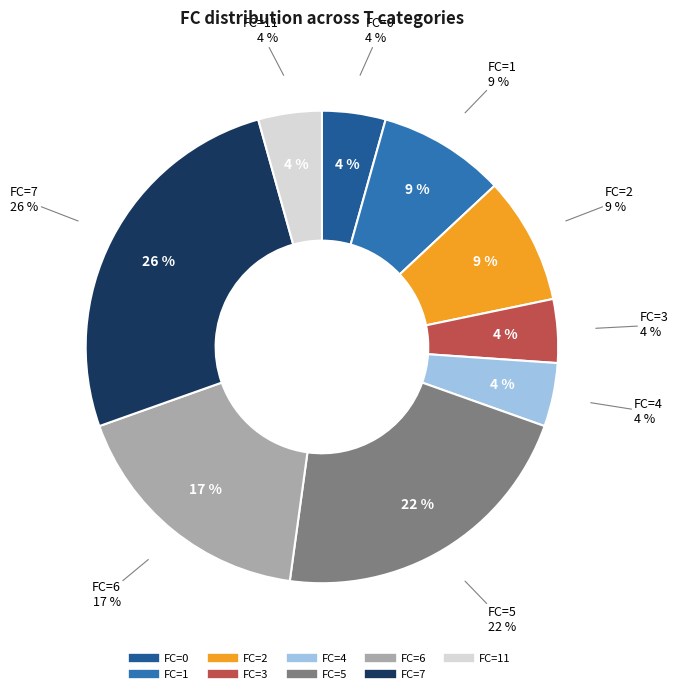

To the nearest percent, what portion does 5 represent?

22%